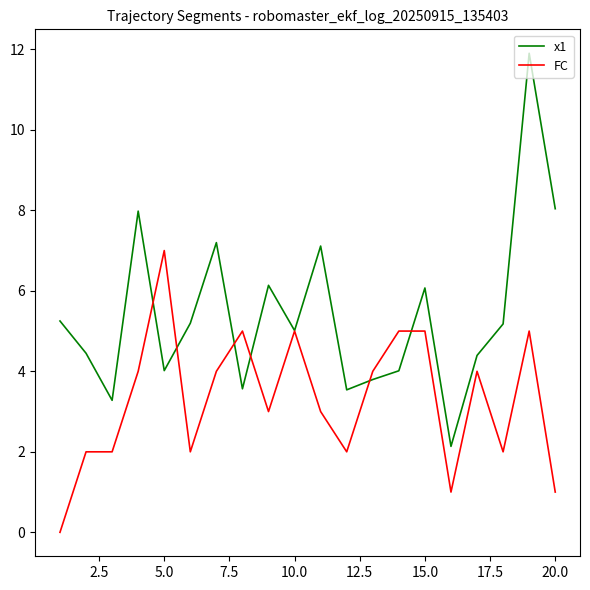

Count the FC values in the range 2 to 5.

16